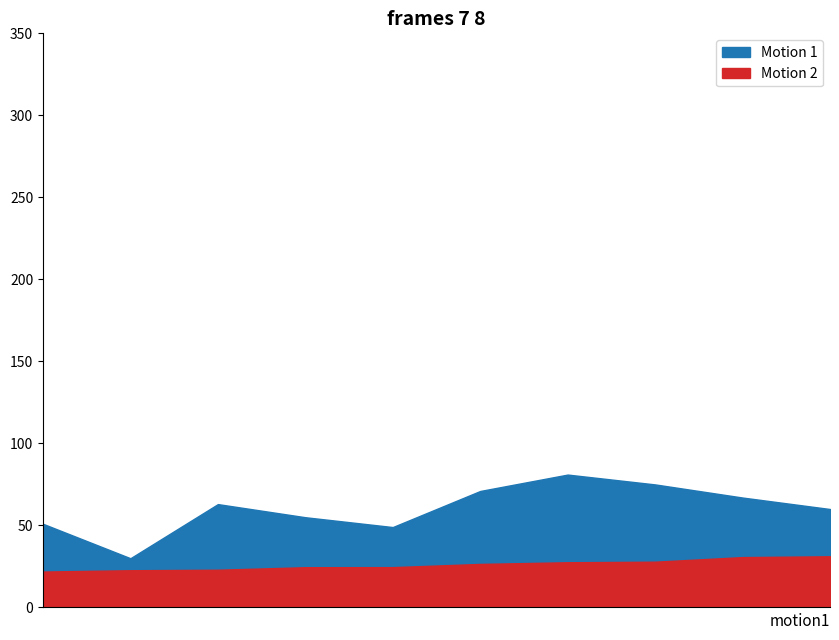

What is the difference between the highest and lowest values at 446?

30.5